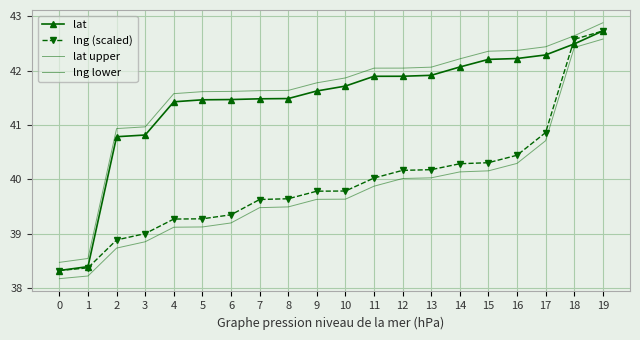

What is the average value of the lng lower series?

39.8